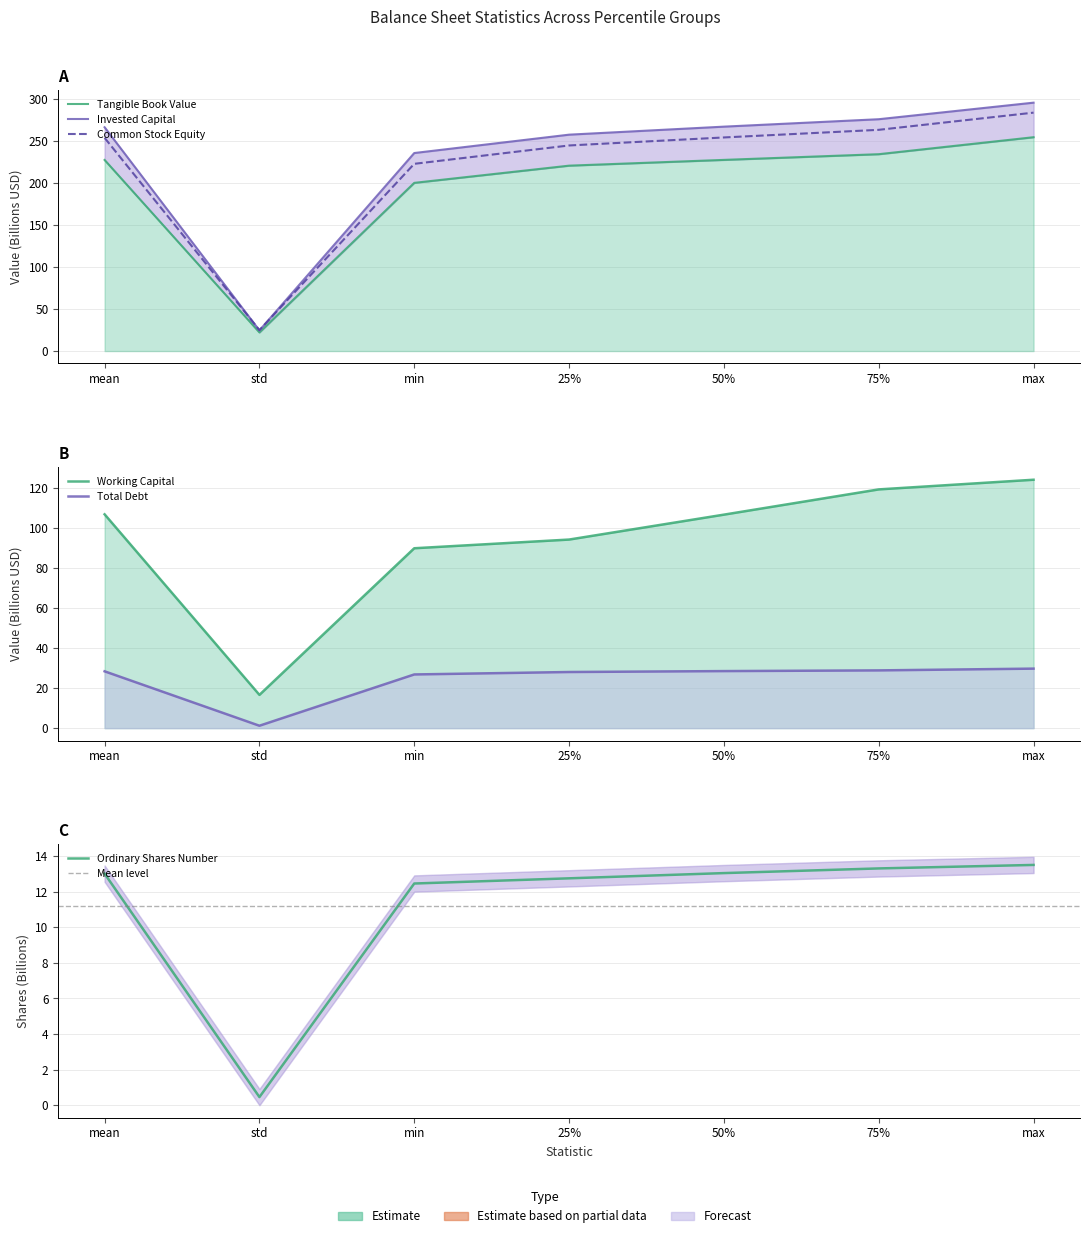

True or false: Common Stock Equity and Total Debt intersect in this chart.

False